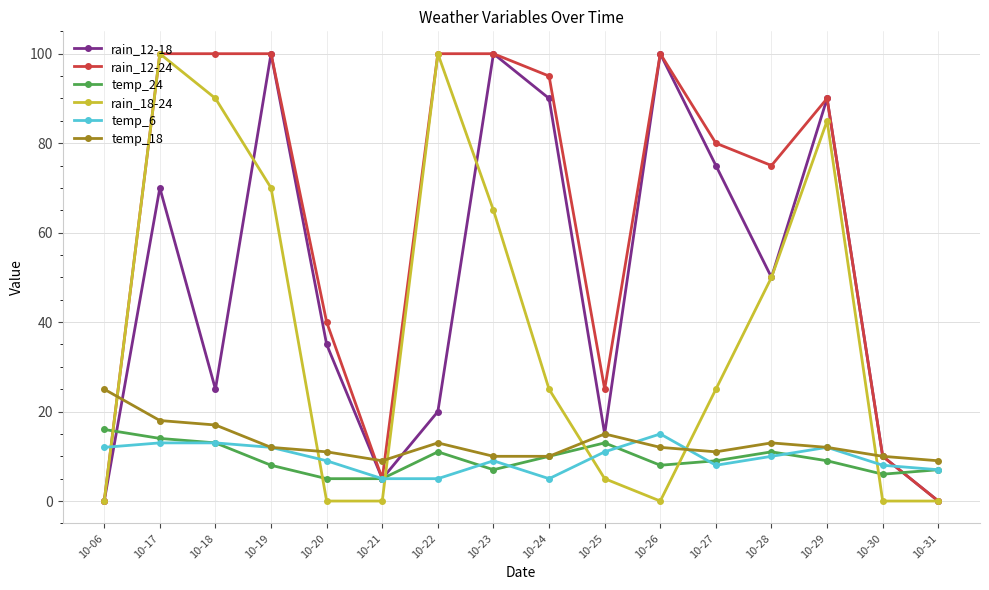

Is the value of rain_18-24 at 10-30 greater than the value of temp_6 at 10-26?

No